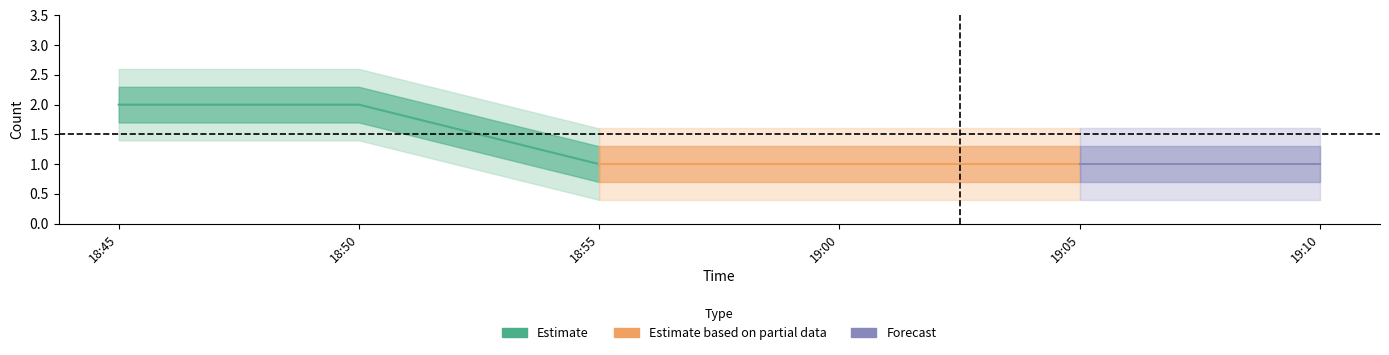

True or false: upper and lower intersect in this chart.

False